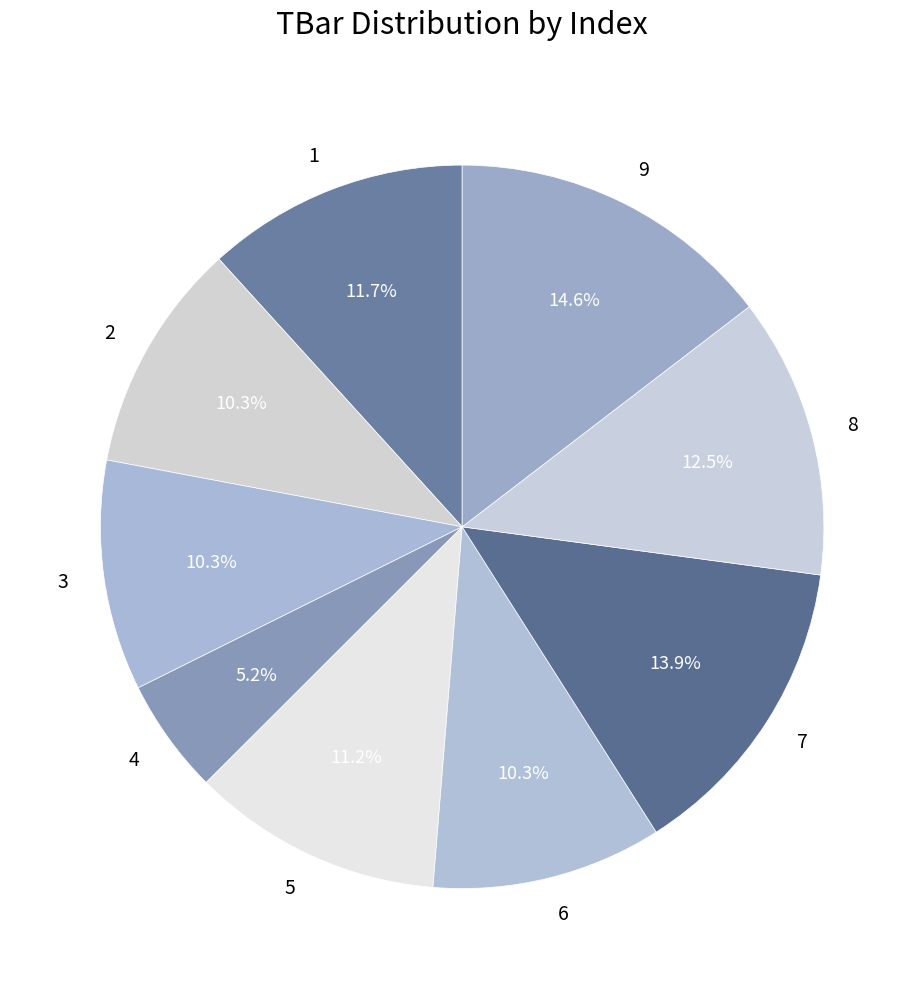

Which has a higher value, 7 or 4?

7